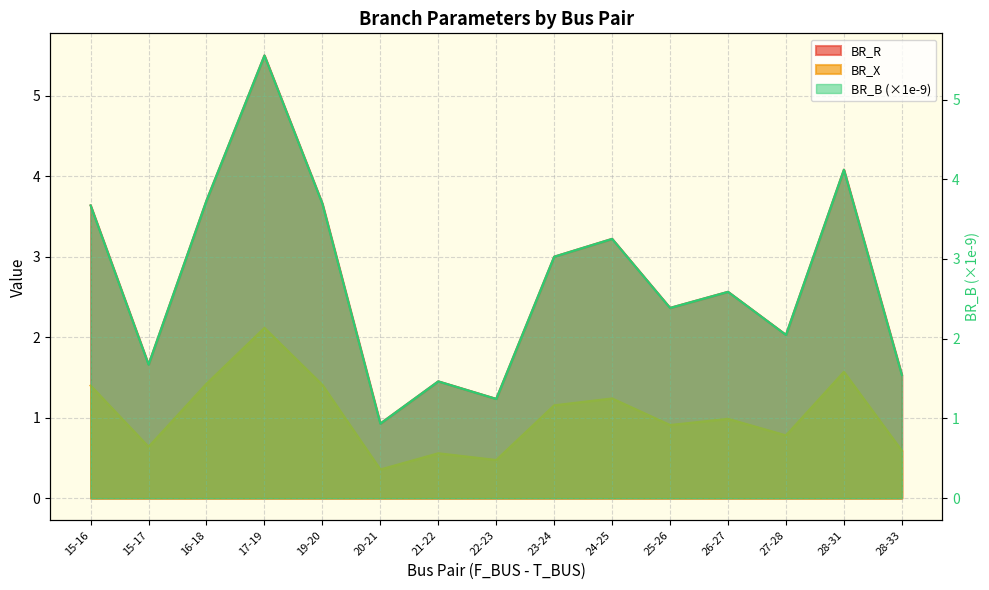

How many categories are shown in the chart?

15